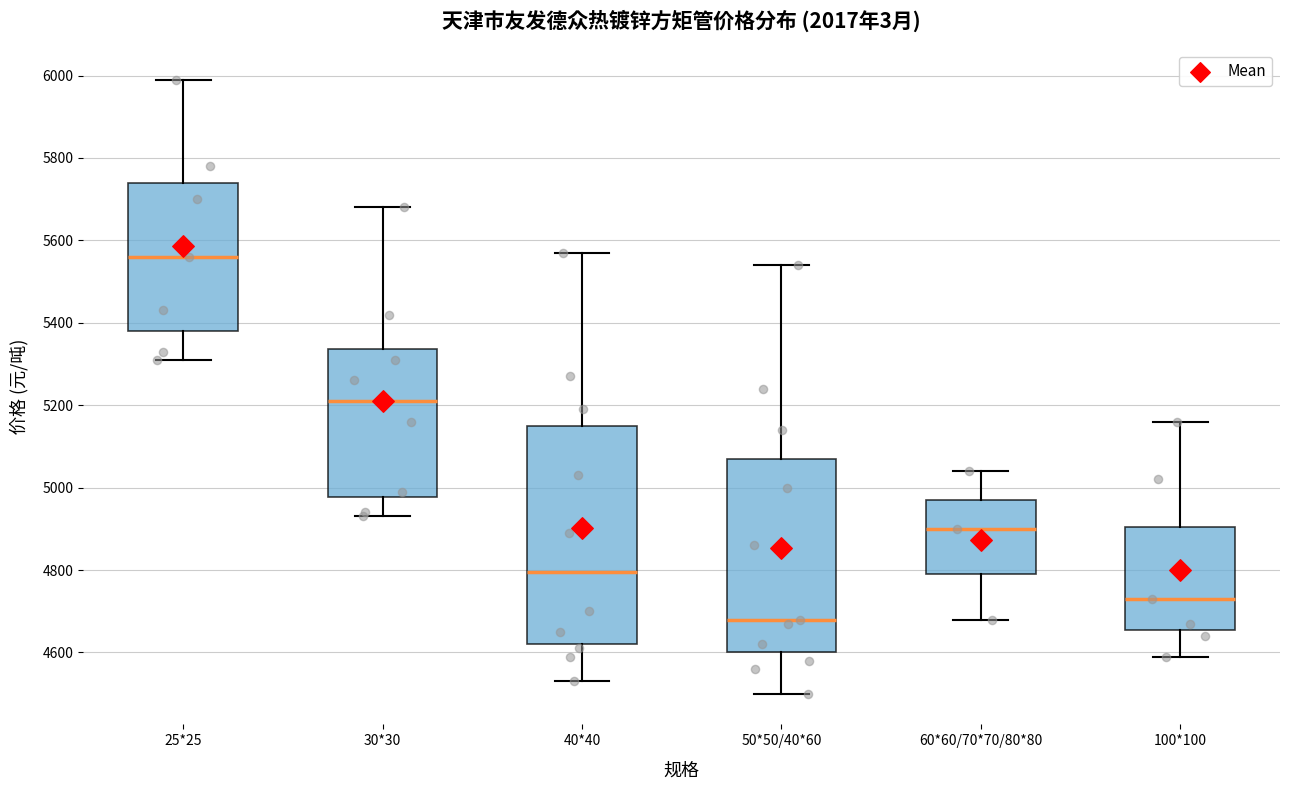

Where does the median line of the box for 40*40 sit on the y-axis? The values are not printed on the chart, so give them approximately, as read against the axis.

4800